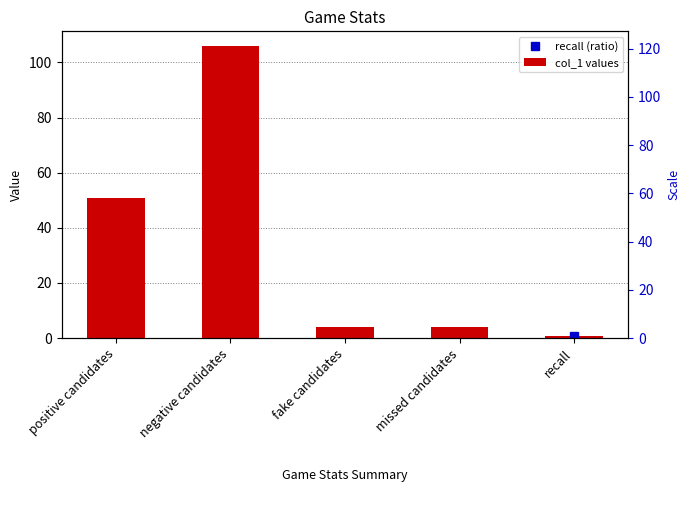

The chart shows a value of 4.0 at fake candidates. True or false?

True